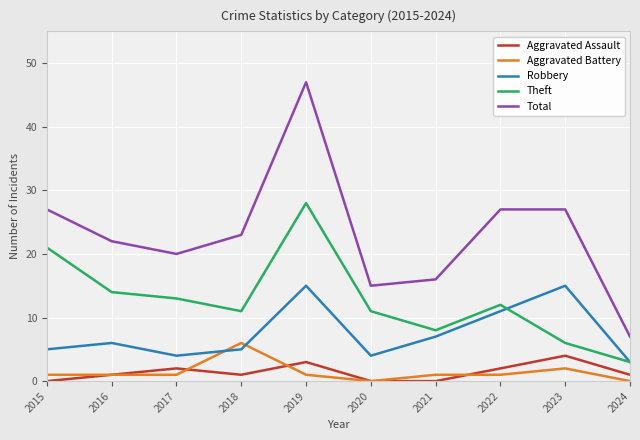

Is it true that Total equals 7 at 2024?

True